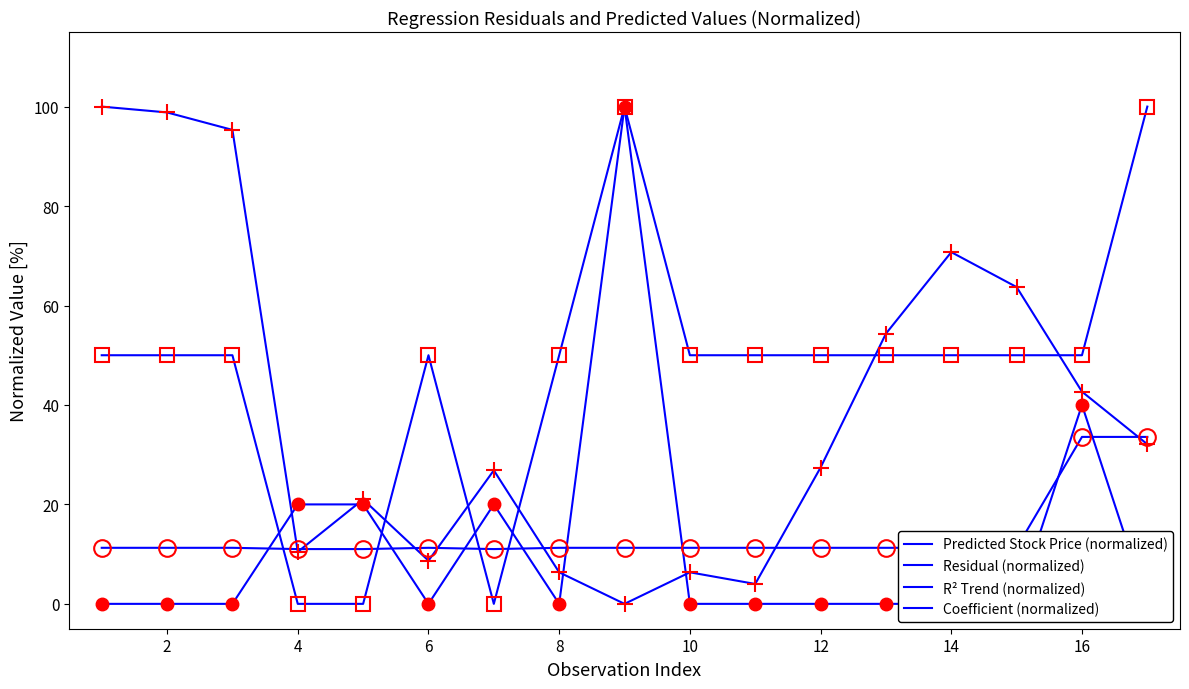

Between 11 and 16, which series saw the biggest shift?

Coefficient (normalized)